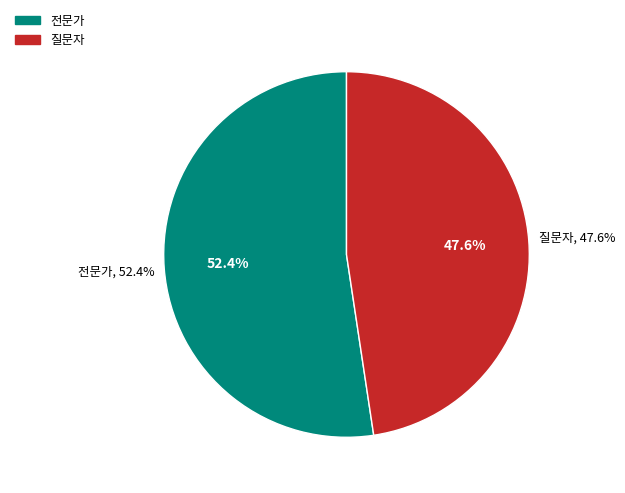

What portion of the pie excludes 전문가?

47.6%